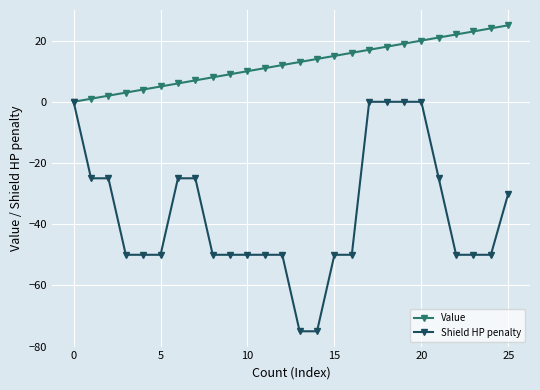

Rank the series by their maximum value, from highest to lowest.

Value, Shield HP penalty